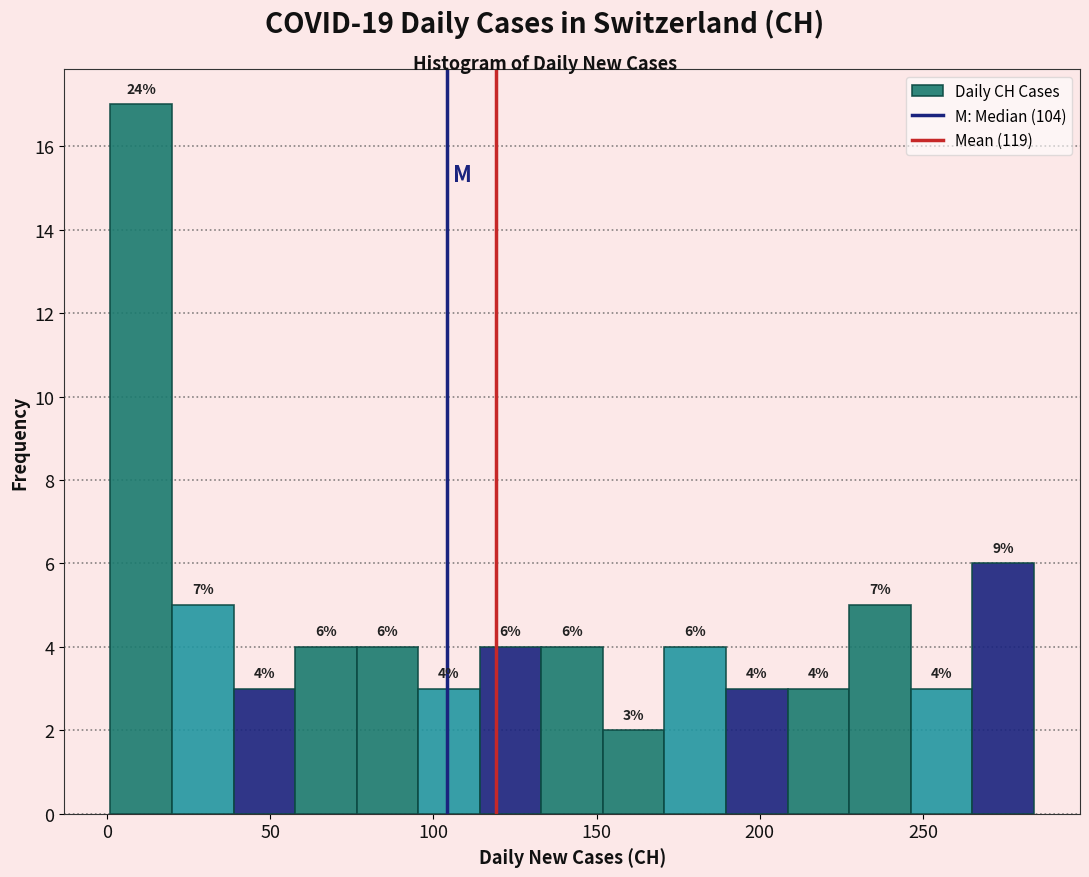

Read against the x-axis, roughly where is the centre of the tallest bar?

10